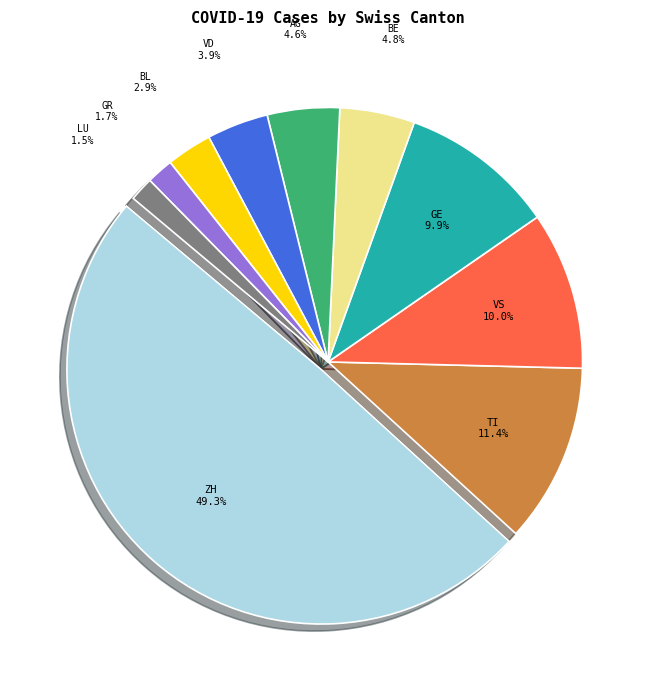

Does GR account for over 50% of the chart?

No